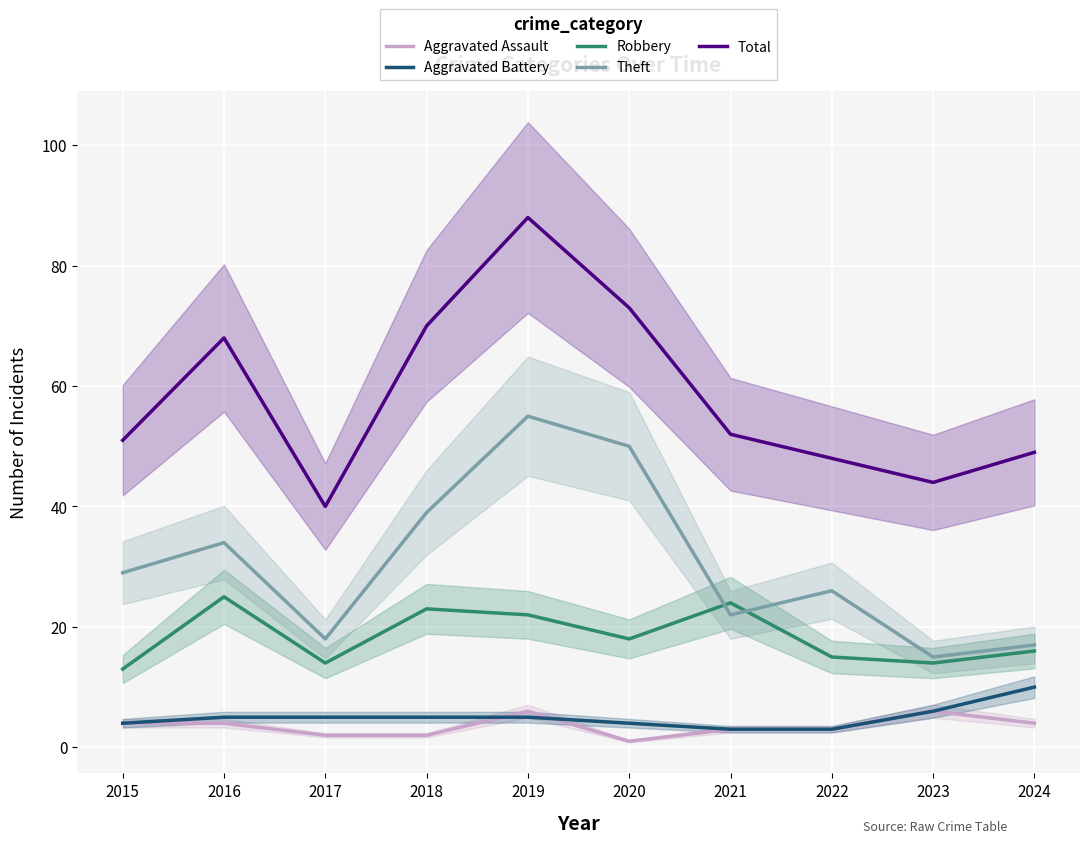

What is the difference between the second highest and second lowest values in the Theft series?

33